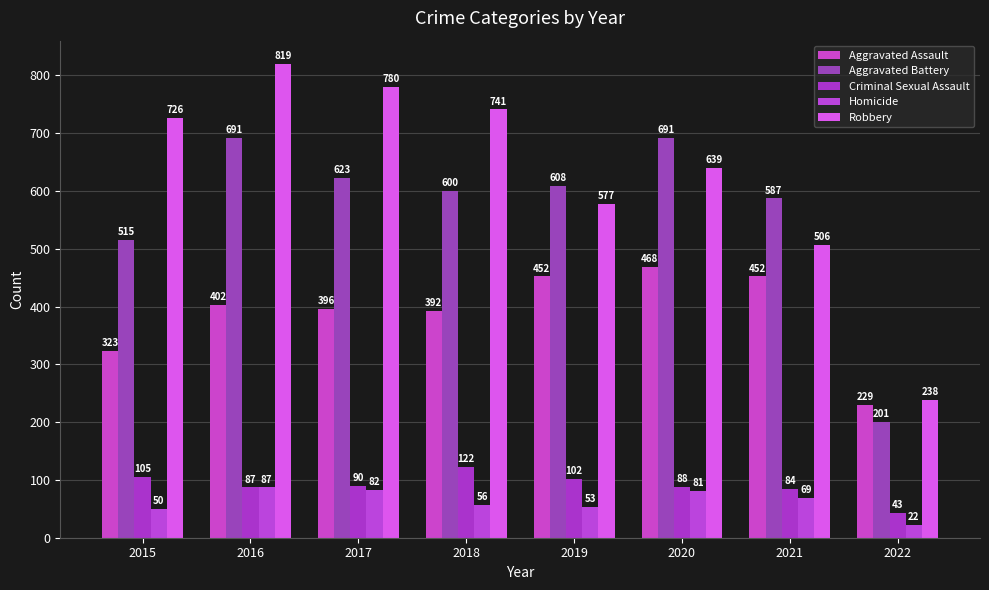

What is the difference between the Aggravated Battery values at 2022 and 2019?

407